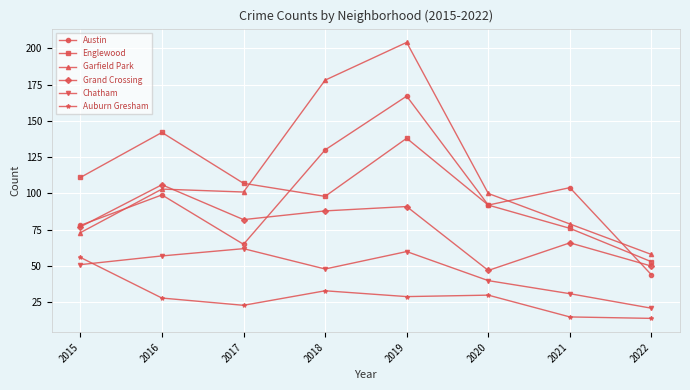

Rank the series at 2016 from highest to lowest value.

Englewood, Grand Crossing, Garfield Park, Austin, Chatham, Auburn Gresham